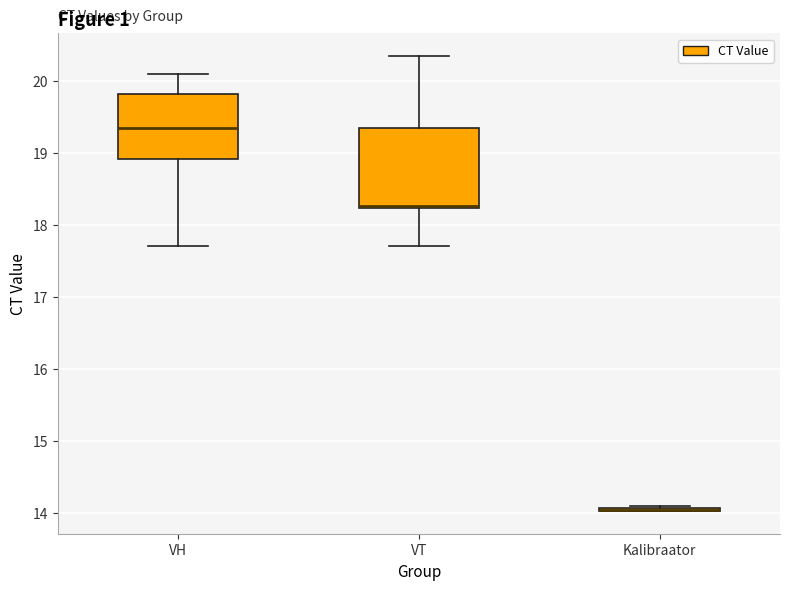

Comparing the boxes themselves (not the whiskers), which one is the tallest?

VT